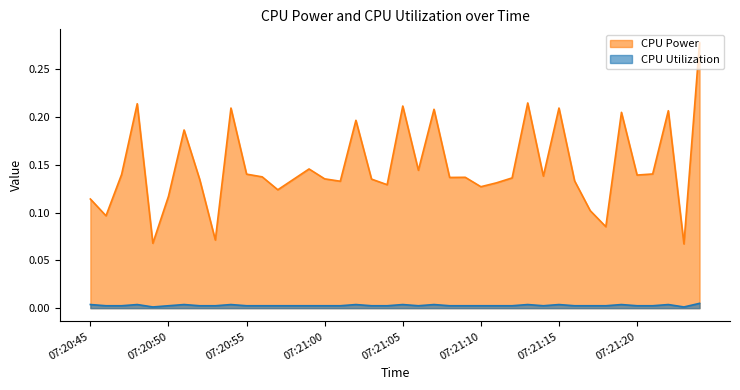

How many data points does each series have?

40